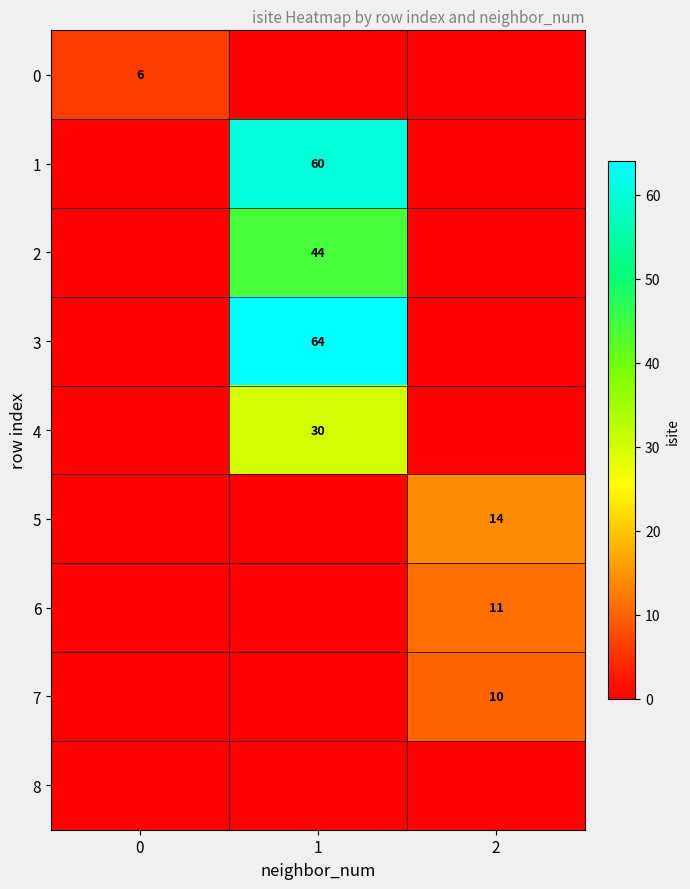

Is it true that 4 equals 30 at 1?

True